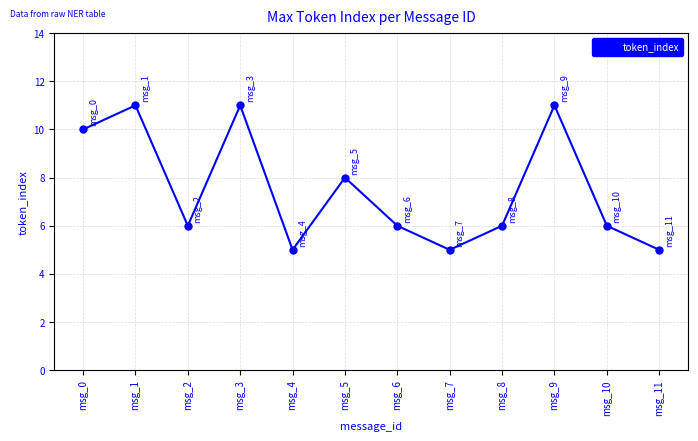

At which category does the data reach its first local valley?

msg_2